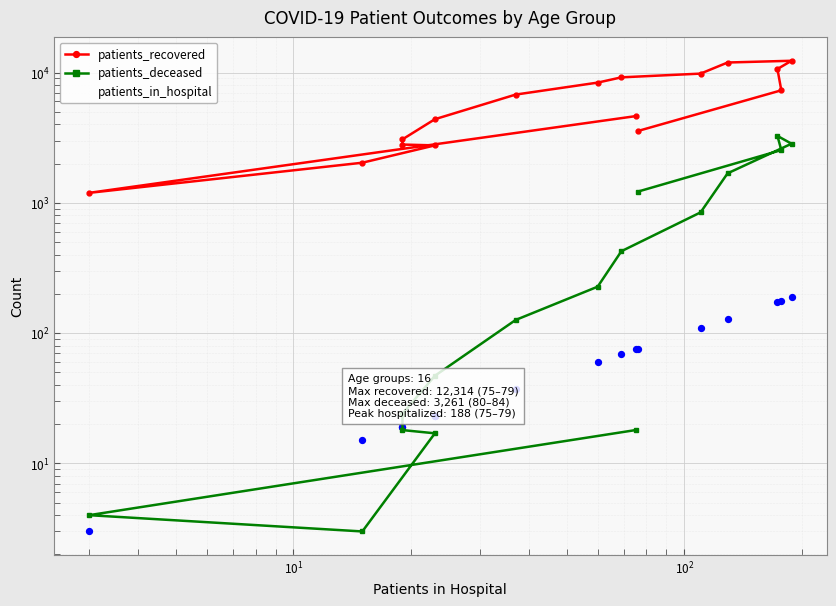

Which series has the largest total across all categories?

patients_recovered